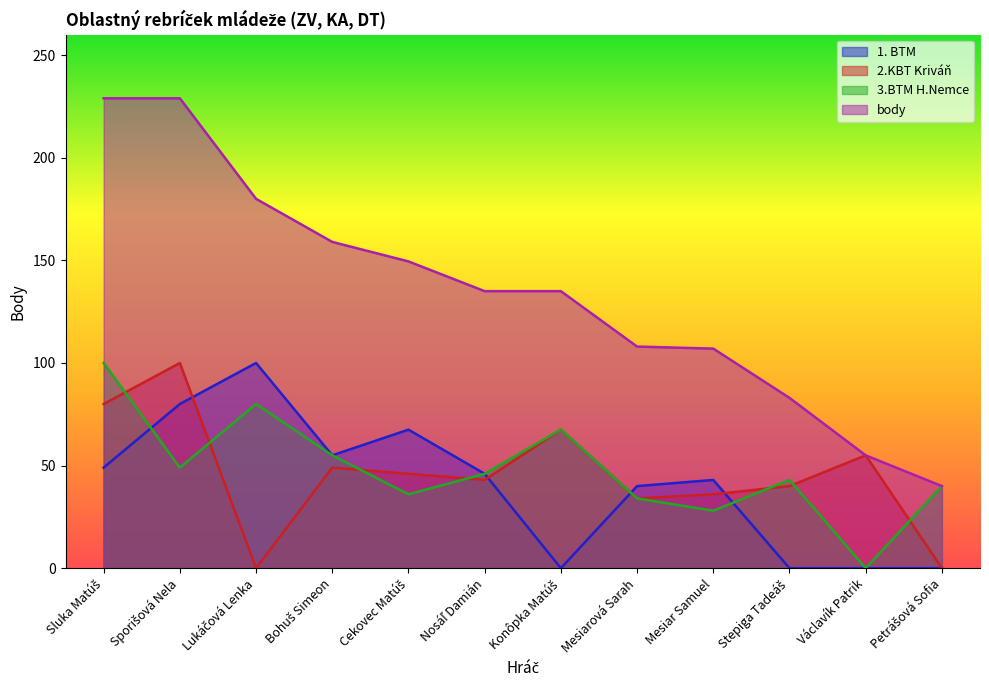

Which category has the highest value in the body series?

Sluka Matúš